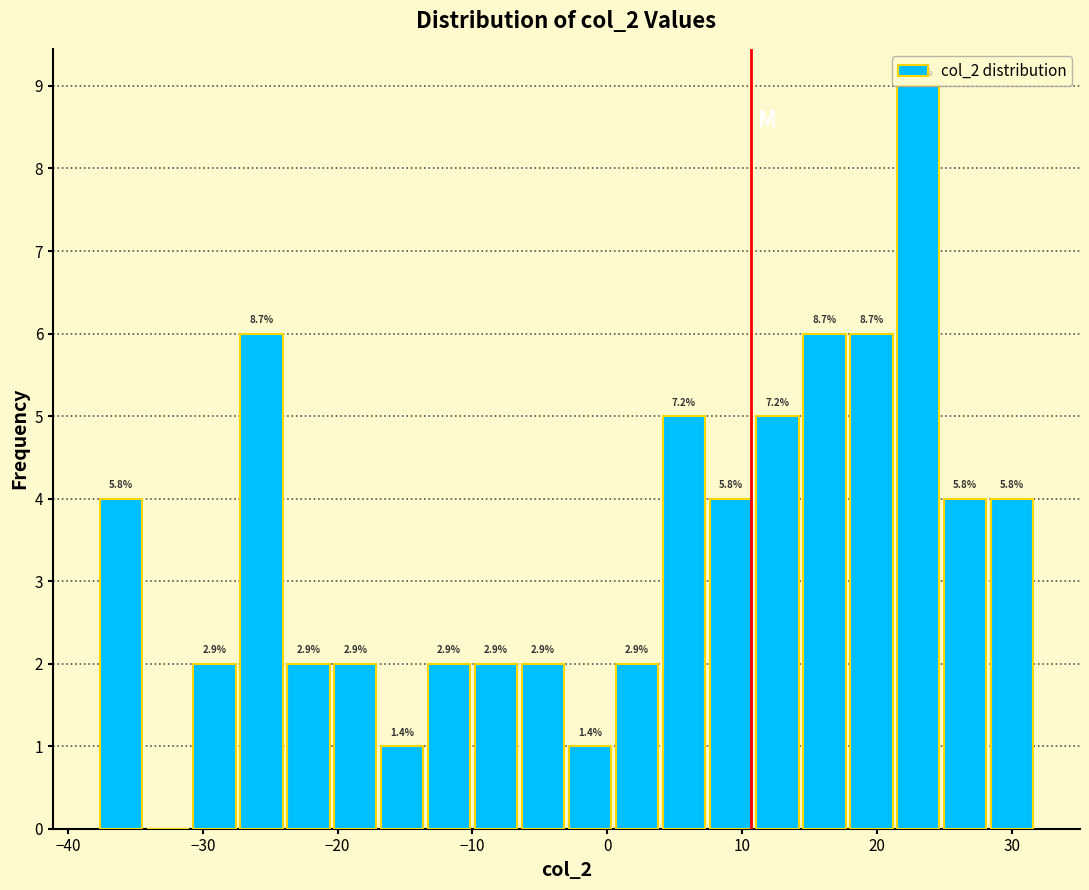

Read against the x-axis, roughly where is the centre of the tallest bar?

23